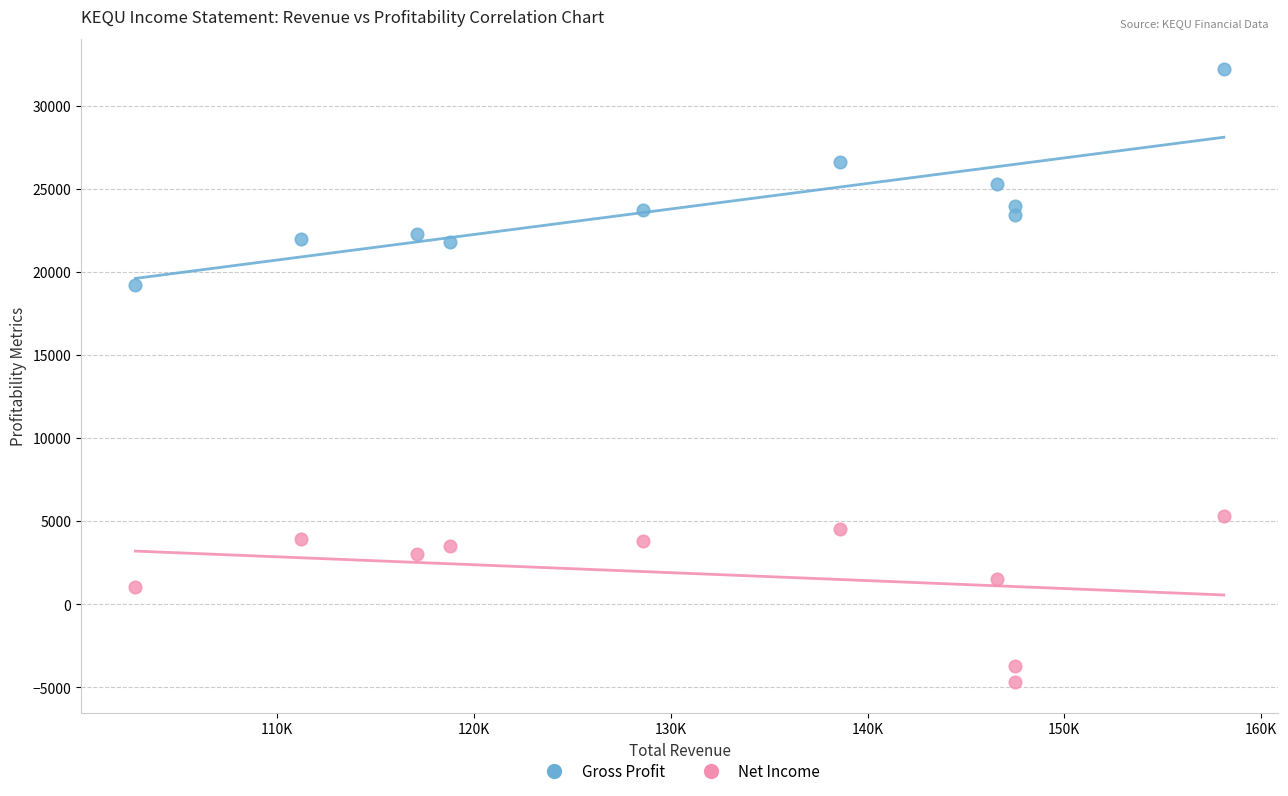

What is the X range (max minus min) for the scatter plot?

55300